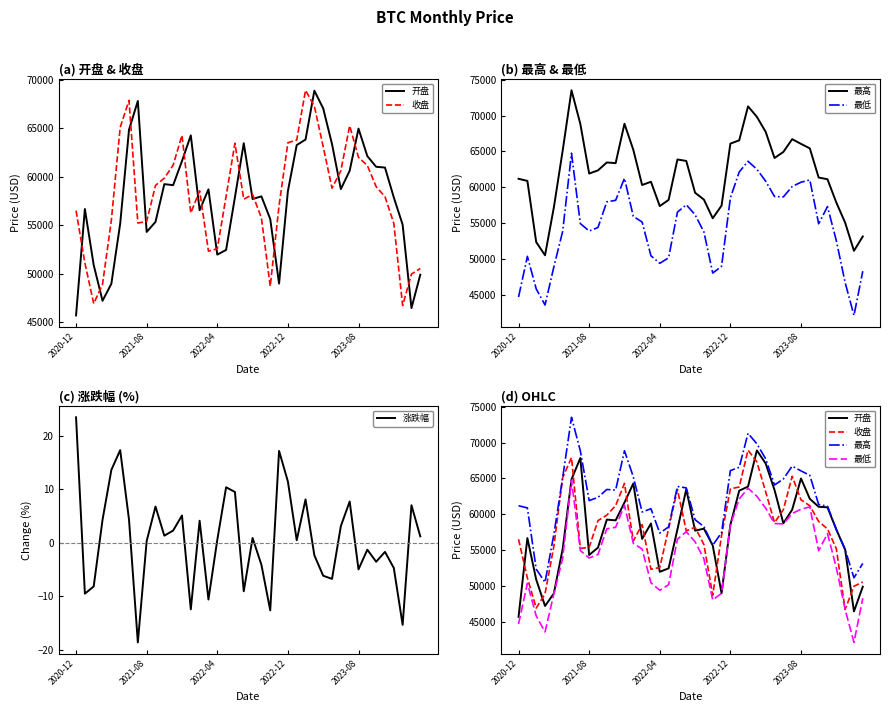

At how many categories does at least one series exceed 26385?

40